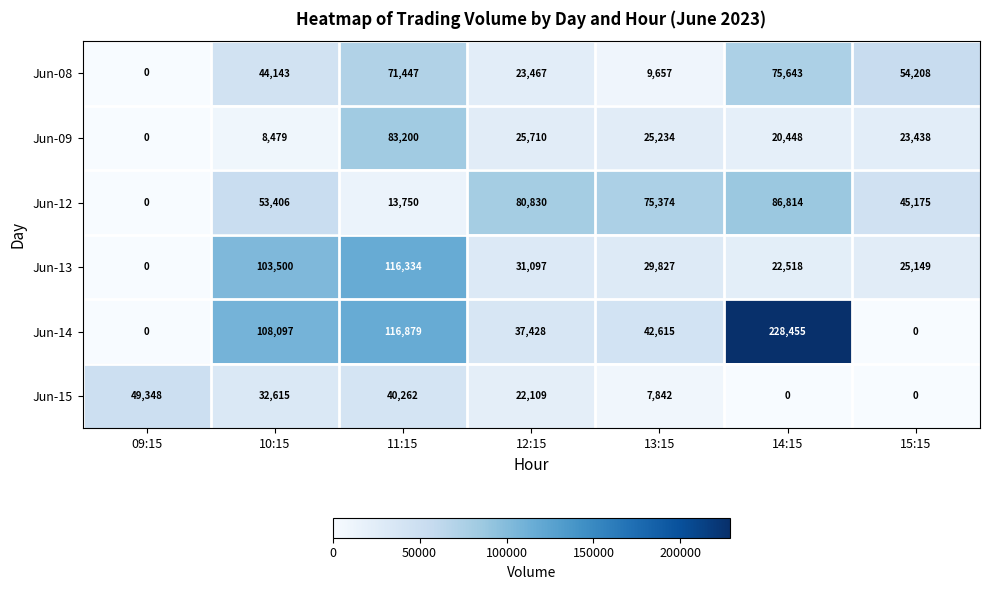

Is the value of Jun-08 at 10:15 greater than the value of Jun-15 at 13:15?

Yes